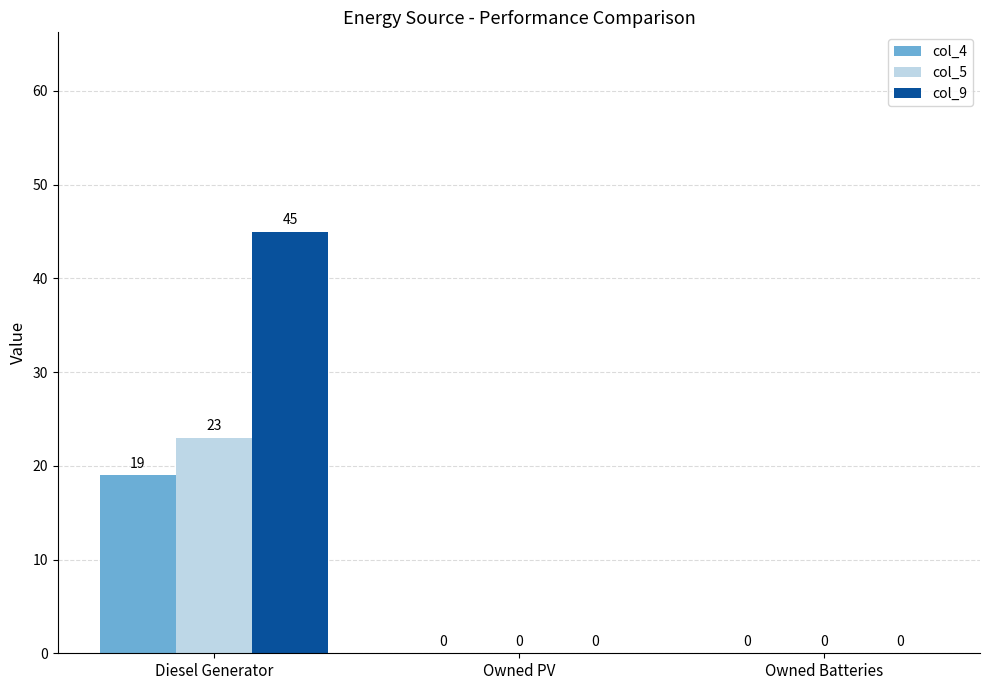

What is the sum of the col_5 values at Diesel Generator and Owned PV?

23